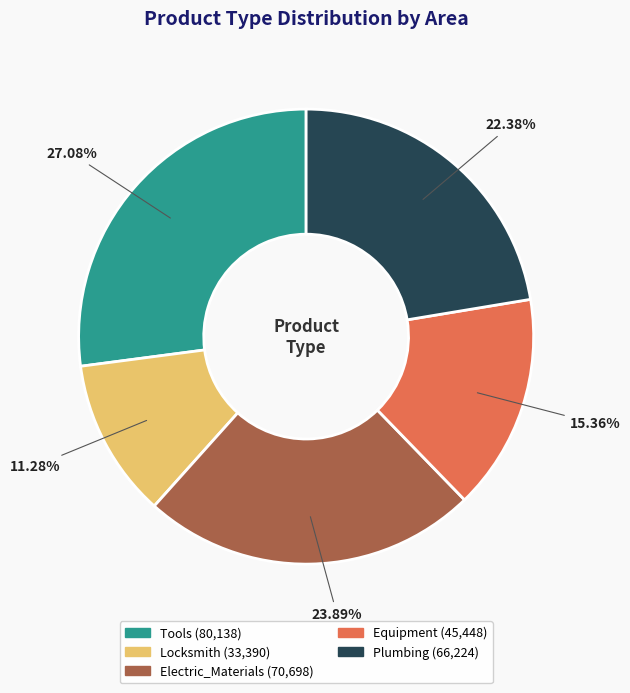

Which category has the smallest portion of the pie?

Locksmith